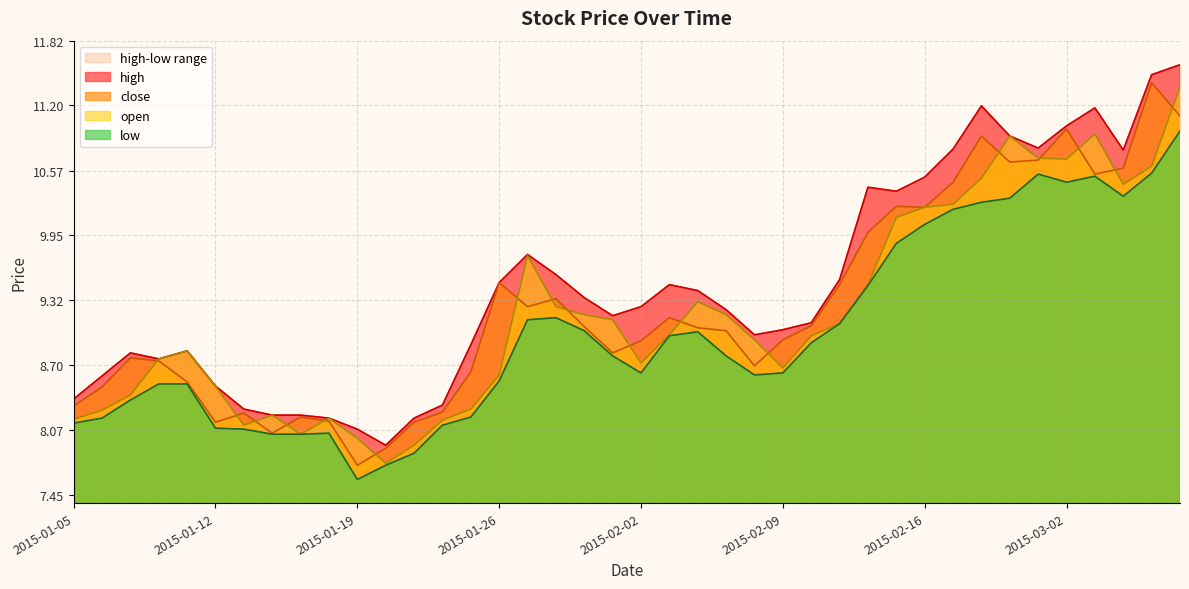

Reading left to right, transcribe all the data shown in this chart.

close: 2015-01-05=8.3	2015-01-06=8.5	2015-01-07=8.8	2015-01-08=8.7	2015-01-09=8.5	2015-01-12=8.1	2015-01-13=8.2	2015-01-14=8.0	2015-01-15=8.2	2015-01-16=8.2	2015-01-19=7.7	2015-01-20=7.9	2015-01-21=8.1	2015-01-22=8.2	2015-01-23=8.6	2015-01-26=9.5	2015-01-27=9.3	2015-01-28=9.3	2015-01-29=9.1	2015-01-30=8.8	2015-02-02=8.9	2015-02-03=9.2	2015-02-04=9.1	2015-02-05=9.0	2015-02-06=8.7	2015-02-09=8.9	2015-02-10=9.1	2015-02-11=9.5	2015-02-12=10.0	2015-02-13=10.2	2015-02-16=10.2	2015-02-17=10.5	2015-02-25=10.9	2015-02-26=10.7	2015-02-27=10.7	2015-03-02=11.0	2015-03-03=10.5	2015-03-04=10.6	2015-03-05=11.4	2015-03-06=11.1
open: 2015-01-05=8.2	2015-01-06=8.3	2015-01-07=8.4	2015-01-08=8.8	2015-01-09=8.8	2015-01-12=8.5	2015-01-13=8.1	2015-01-14=8.2	2015-01-15=8.0	2015-01-16=8.2	2015-01-19=8.0	2015-01-20=7.8	2015-01-21=7.9	2015-01-22=8.2	2015-01-23=8.3	2015-01-26=8.6	2015-01-27=9.8	2015-01-28=9.3	2015-01-29=9.2	2015-01-30=9.1	2015-02-02=8.7	2015-02-03=9.0	2015-02-04=9.3	2015-02-05=9.2	2015-02-06=8.9	2015-02-09=8.7	2015-02-10=9.0	2015-02-11=9.1	2015-02-12=9.5	2015-02-13=10.1	2015-02-16=10.2	2015-02-17=10.2	2015-02-25=10.5	2015-02-26=10.9	2015-02-27=10.7	2015-03-02=10.7	2015-03-03=10.9	2015-03-04=10.4	2015-03-05=10.6	2015-03-06=11.4
high: 2015-01-05=8.4	2015-01-06=8.6	2015-01-07=8.8	2015-01-08=8.8	2015-01-09=8.8	2015-01-12=8.5	2015-01-13=8.3	2015-01-14=8.2	2015-01-15=8.2	2015-01-16=8.2	2015-01-19=8.1	2015-01-20=7.9	2015-01-21=8.2	2015-01-22=8.3	2015-01-23=8.9	2015-01-26=9.5	2015-01-27=9.8	2015-01-28=9.6	2015-01-29=9.3	2015-01-30=9.2	2015-02-02=9.3	2015-02-03=9.5	2015-02-04=9.4	2015-02-05=9.2	2015-02-06=9.0	2015-02-09=9.0	2015-02-10=9.1	2015-02-11=9.5	2015-02-12=10.4	2015-02-13=10.4	2015-02-16=10.5	2015-02-17=10.8	2015-02-25=11.2	2015-02-26=10.9	2015-02-27=10.8	2015-03-02=11.0	2015-03-03=11.2	2015-03-04=10.8	2015-03-05=11.5	2015-03-06=11.6
low: 2015-01-05=8.1	2015-01-06=8.2	2015-01-07=8.4	2015-01-08=8.5	2015-01-09=8.5	2015-01-12=8.1	2015-01-13=8.1	2015-01-14=8.0	2015-01-15=8.0	2015-01-16=8.0	2015-01-19=7.6	2015-01-20=7.7	2015-01-21=7.8	2015-01-22=8.1	2015-01-23=8.2	2015-01-26=8.5	2015-01-27=9.1	2015-01-28=9.2	2015-01-29=9.0	2015-01-30=8.8	2015-02-02=8.6	2015-02-03=9.0	2015-02-04=9.0	2015-02-05=8.8	2015-02-06=8.6	2015-02-09=8.6	2015-02-10=8.9	2015-02-11=9.1	2015-02-12=9.5	2015-02-13=9.9	2015-02-16=10.1	2015-02-17=10.2	2015-02-25=10.3	2015-02-26=10.3	2015-02-27=10.5	2015-03-02=10.5	2015-03-03=10.5	2015-03-04=10.3	2015-03-05=10.5	2015-03-06=11.0